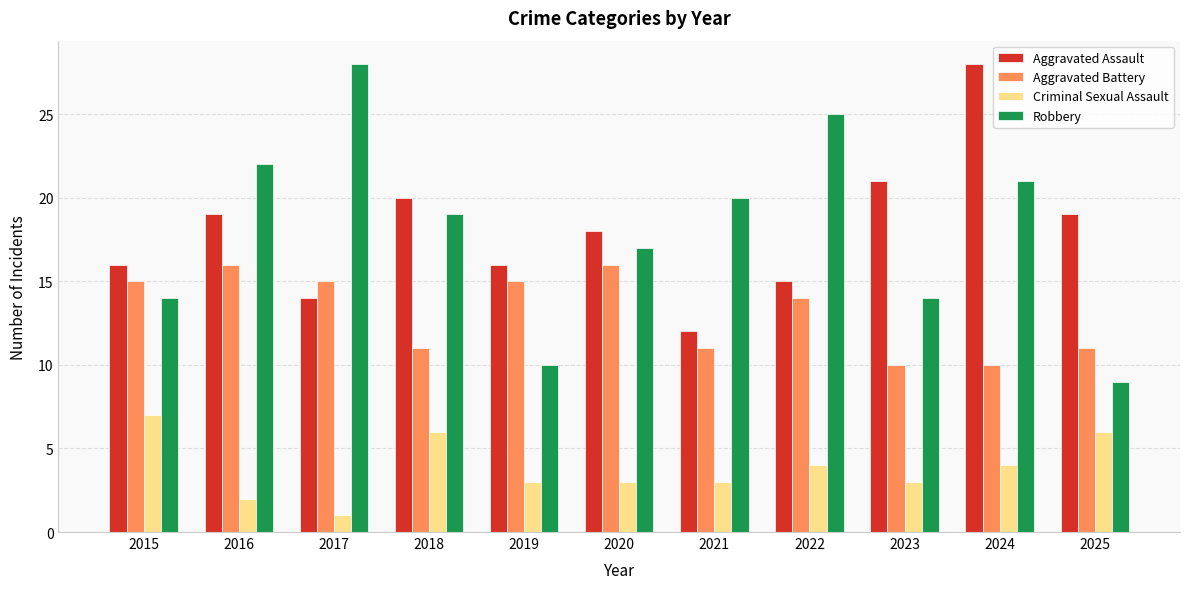

What is the sum of the Aggravated Assault values at 2025 and 2020?

37